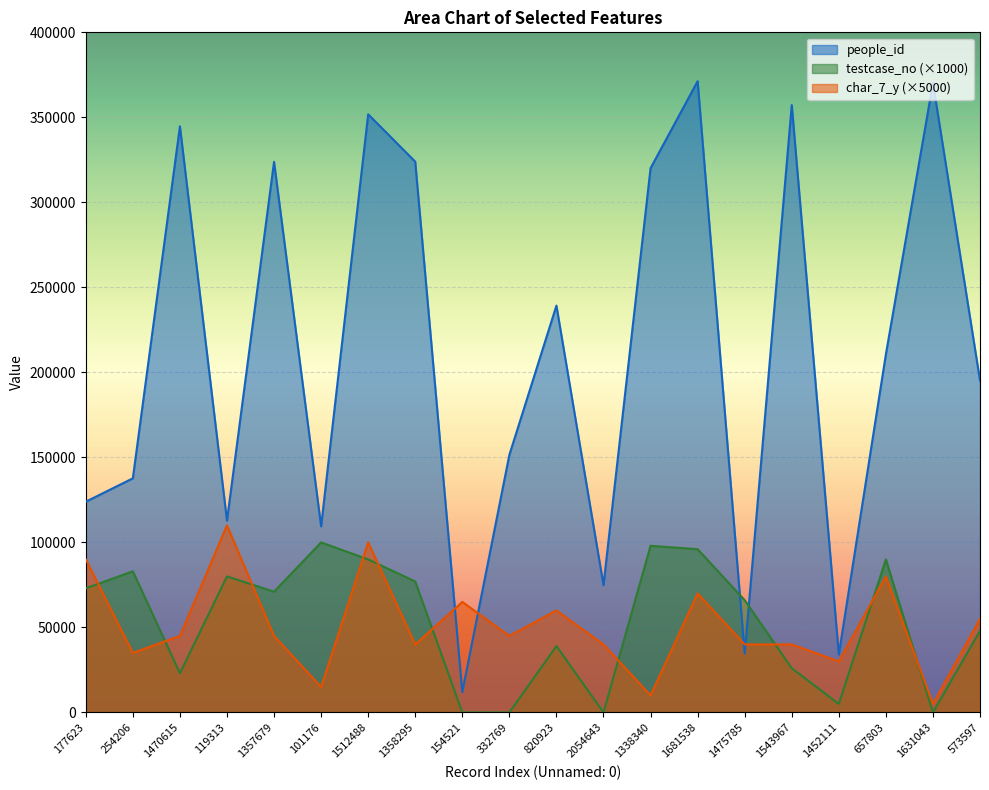

Rank the series at 1452111 from highest to lowest value.

people_id, char_7_y (×5000), testcase_no (×1000)